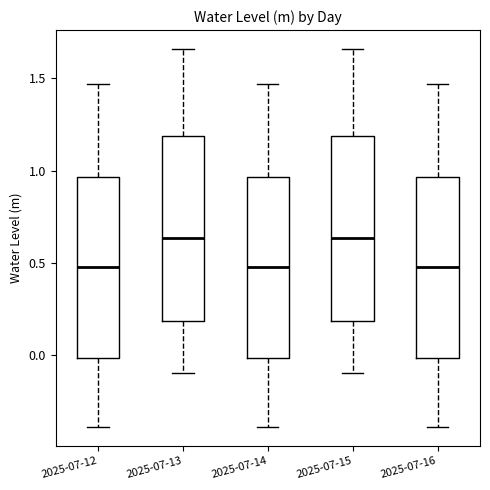

Reading left to right, read every box against the y-axis: the position of its median line, the range the box covers, and the ends of its whiskers. The values are not printed on the chart, so give them approximately, as read against the axis.

2025-07-12: median 0.50, box 0.00 to 0.95, whiskers -0.40 to 1.45
2025-07-13: median 0.65, box 0.20 to 1.20, whiskers -0.10 to 1.65
2025-07-14: median 0.50, box 0.00 to 0.95, whiskers -0.40 to 1.45
2025-07-15: median 0.65, box 0.20 to 1.20, whiskers -0.10 to 1.65
2025-07-16: median 0.50, box 0.00 to 0.95, whiskers -0.40 to 1.45